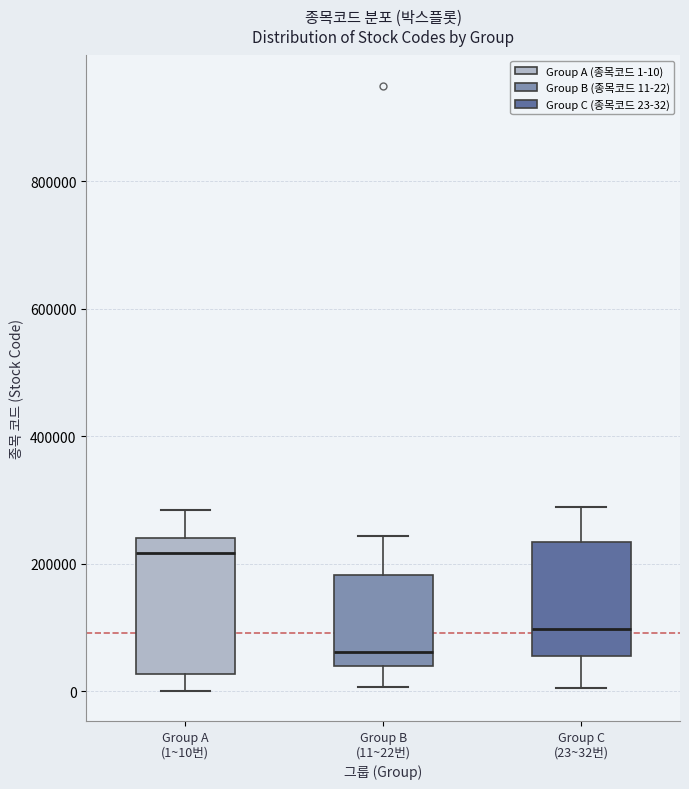

Where is the upper edge of the box for Group C (23~32번) on the y-axis? The values are not printed on the chart, so give them approximately, as read against the axis.

240000